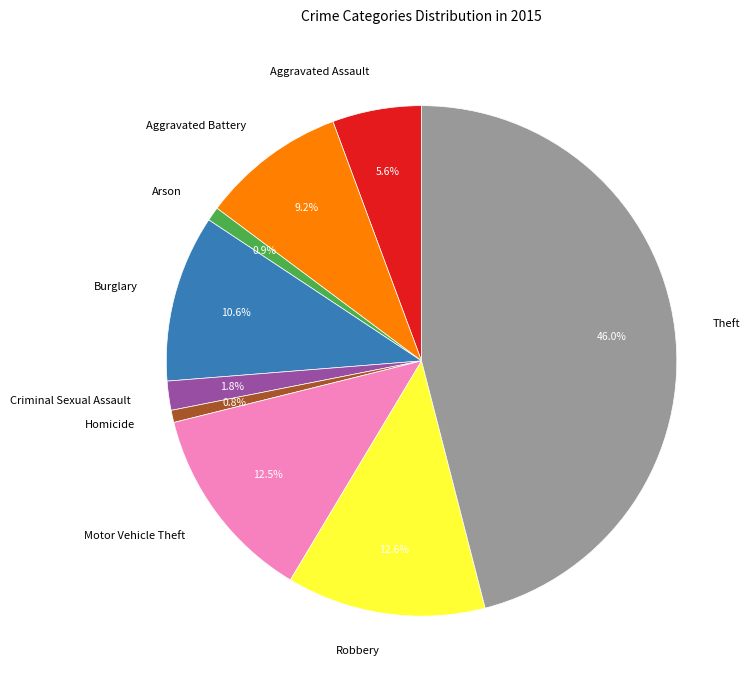

To the nearest percent, what is the combined percentage of Robbery and Burglary?

23%